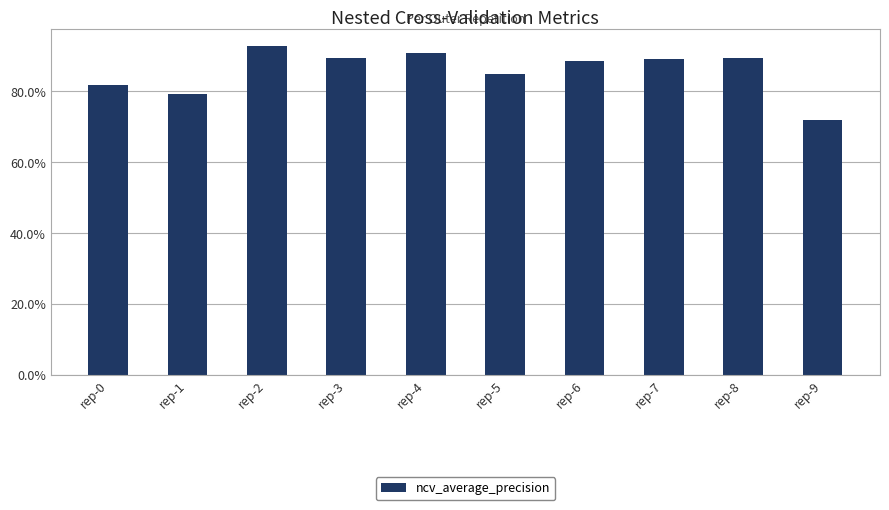

Which label corresponds to the largest value in the chart?

rep-2